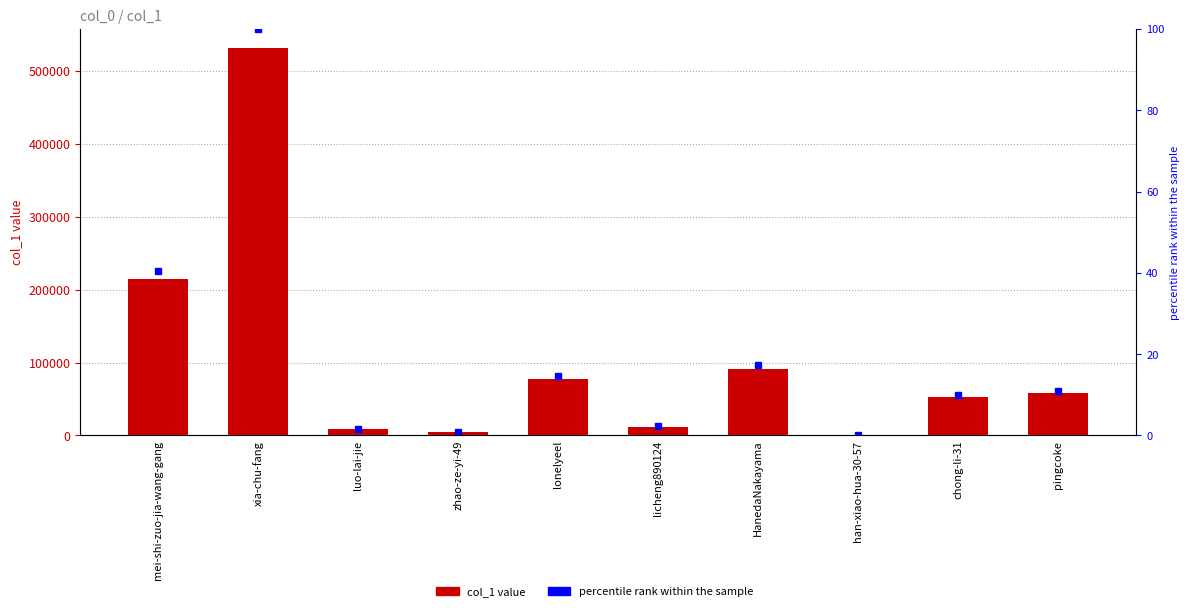

Rank the series by their average value, from lowest to highest.

percentile rank within the sample, col_1